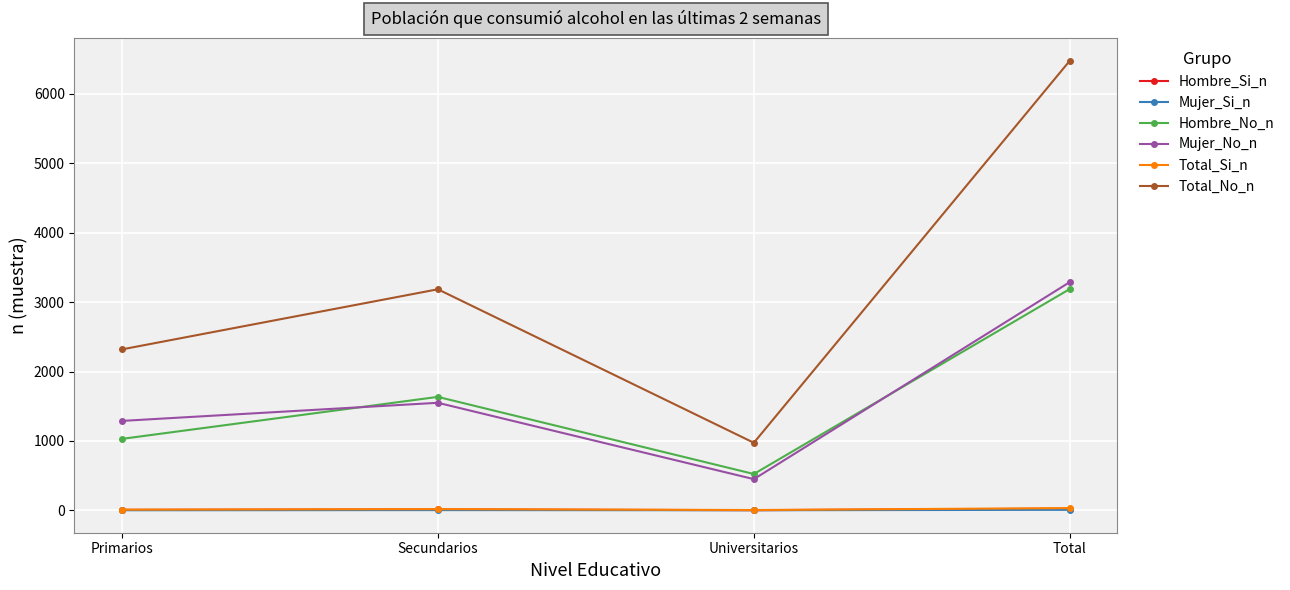

What position from the left is Universitarios?

3